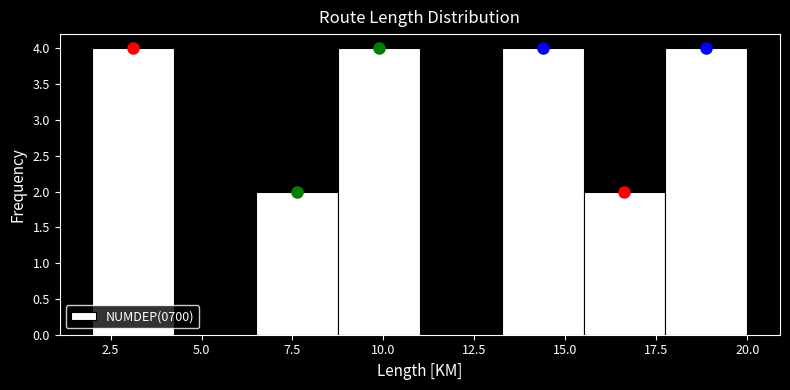

What is the height of the bar covering 2.00 to 4.25 on the x-axis? Neither the bar edges nor the heights are printed on the chart, so give them approximately, as read against the axes.

4